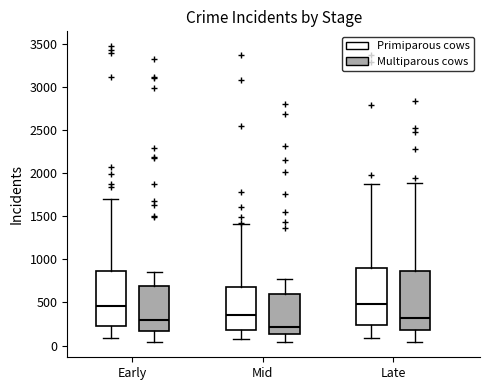

Reading left to right, read every box against the y-axis: the position of its median line, the range the box covers, and the ends of its whiskers. The values are not printed on the chart, so give them approximately, as read against the axis.

Early (Primiparous cows): median 450, box 250 to 850, whiskers 100 to 1700
Early (Multiparous cows): median 300, box 150 to 700, whiskers 50 to 850
Mid (Primiparous cows): median 350, box 200 to 700, whiskers 100 to 1400
Mid (Multiparous cows): median 200, box 150 to 600, whiskers 50 to 750
Late (Primiparous cows): median 500, box 250 to 900, whiskers 100 to 1900
Late (Multiparous cows): median 350, box 200 to 850, whiskers 50 to 1900